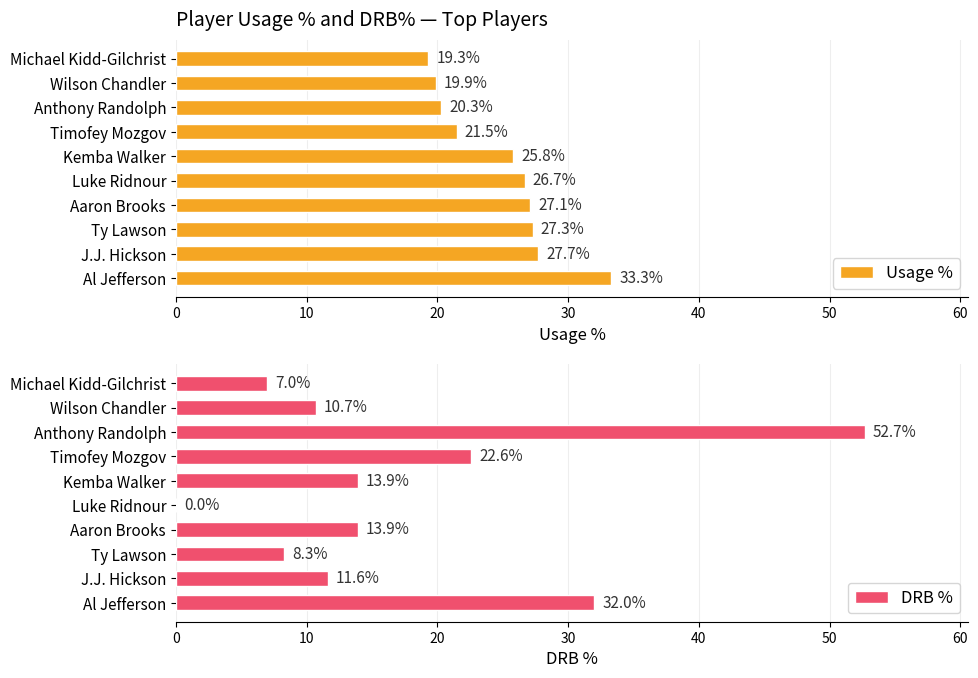

Where is DRB % nearest to the value 26?

Timofey Mozgov